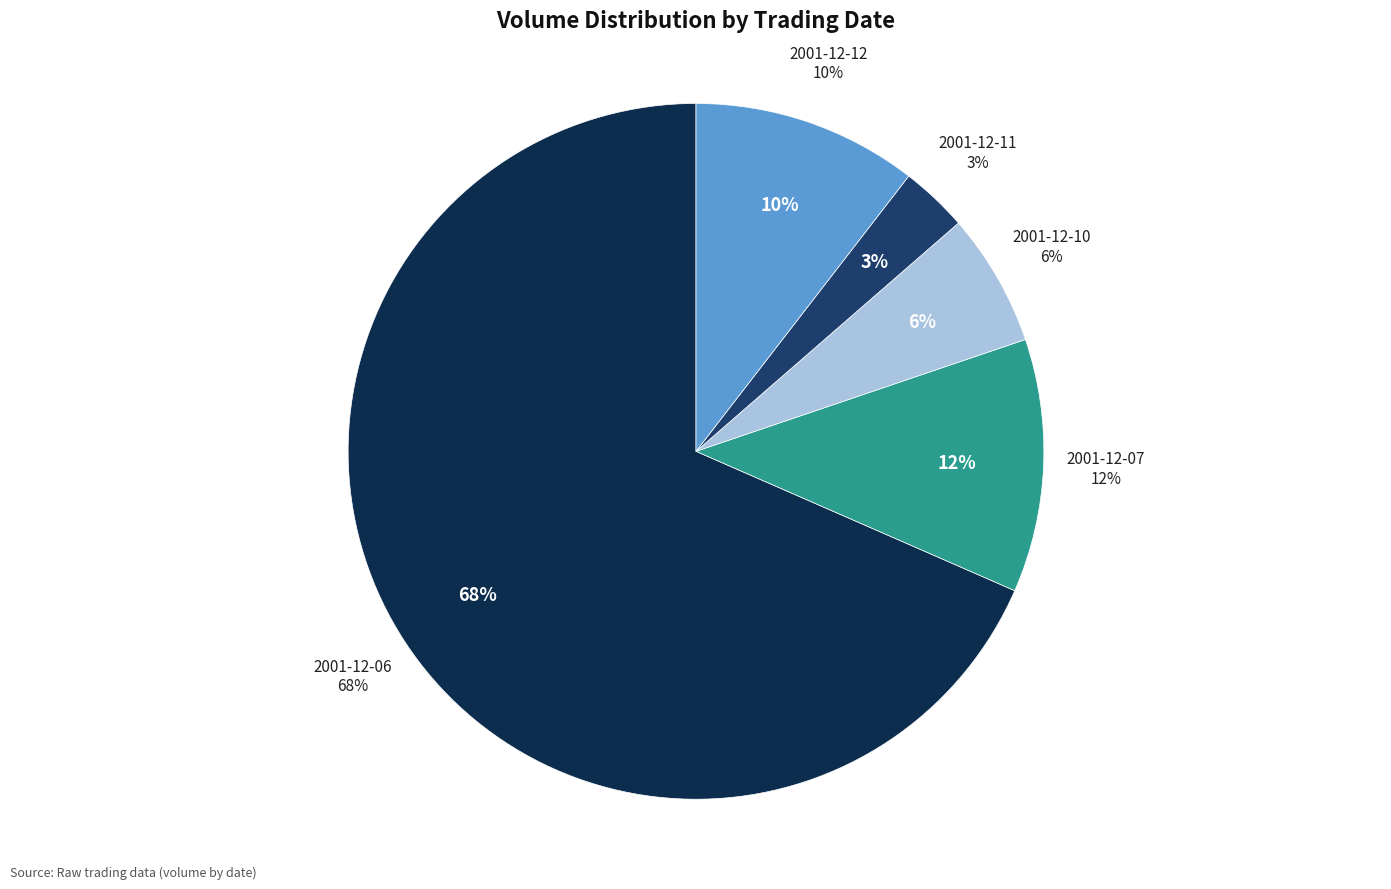

Is there a majority slice in this chart?

Yes